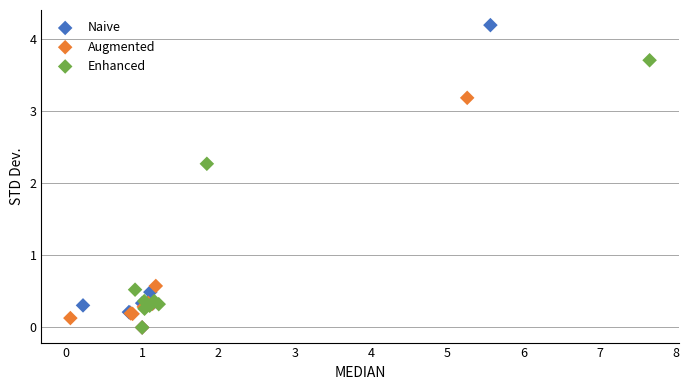

What are all the series names shown in the legend?

Naive, Augmented, Enhanced